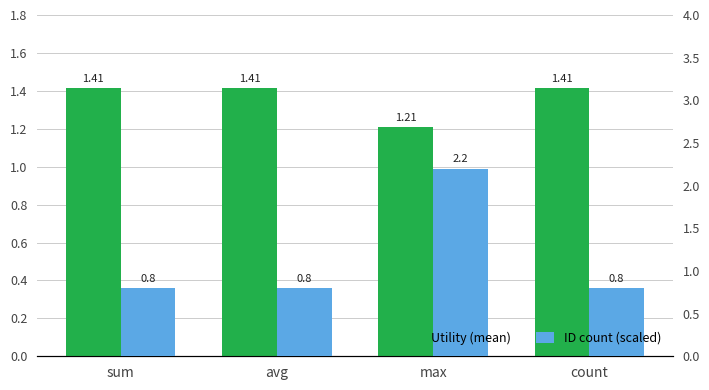

What is the value of the ID count (scaled) bar at the 3rd from the left?

2.2